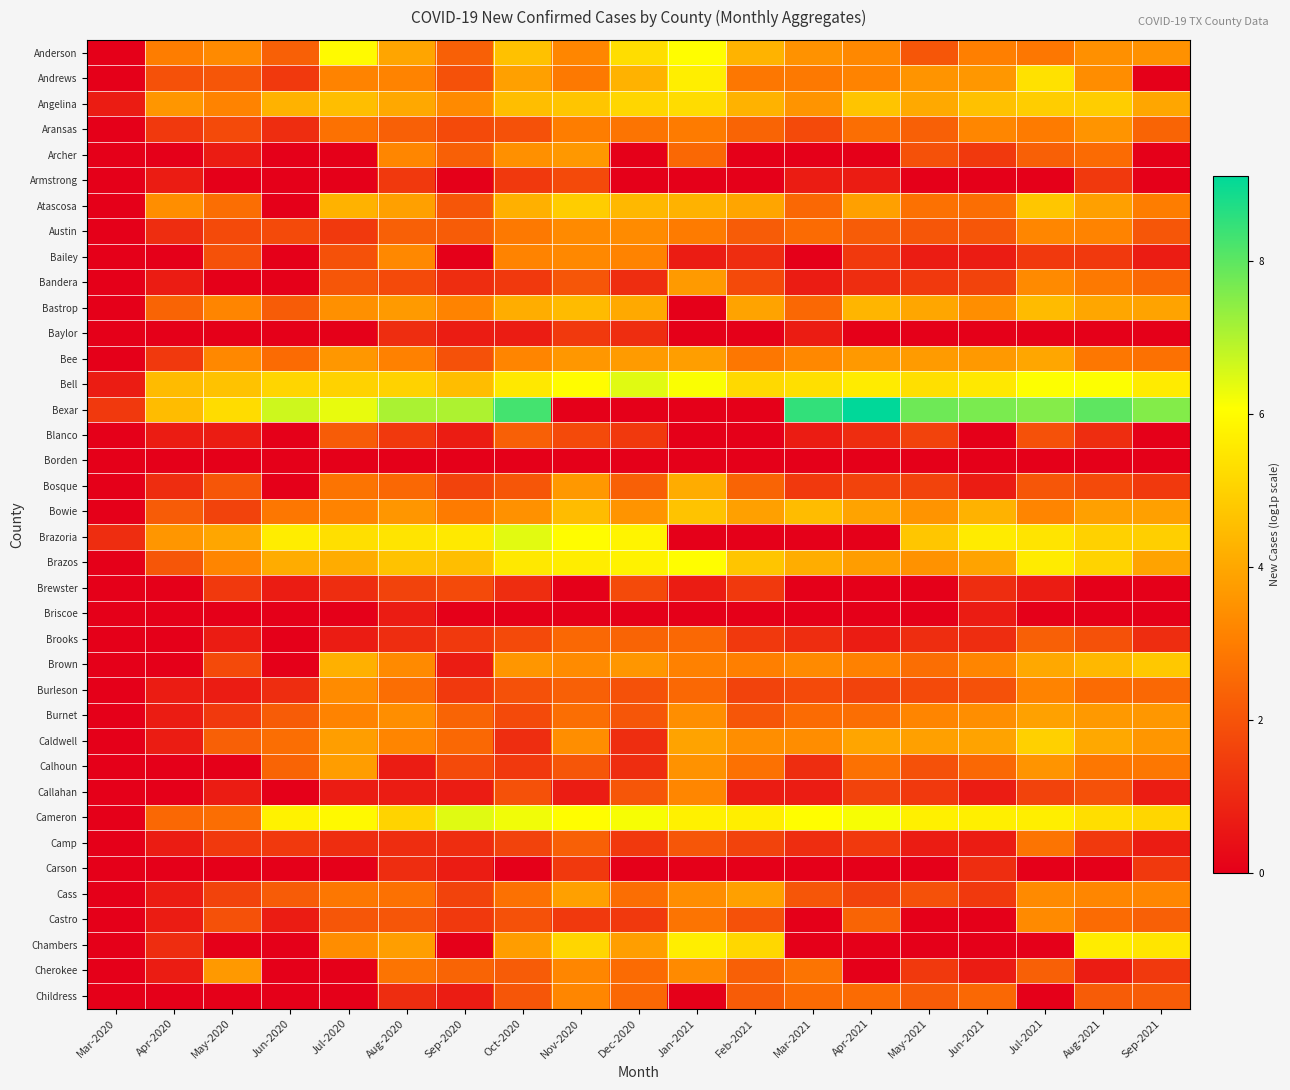

Rank the series at Feb-2021 from lowest to highest value.

Archer, Armstrong, Baylor, Bexar, Blanco, Borden, Brazoria, Briscoe, Carson, Callahan, Bailey, Brewster, Brooks, Burleson, Camp, Bandera, Castro, Burnet, Austin, Childress, Cherokee, Aransas, Bosque, Calhoun, Andrews, Bee, Brown, Caldwell, Bowie, Cass, Bastrop, Atascosa, Angelina, Anderson, Brazos, Chambers, Bell, Cameron